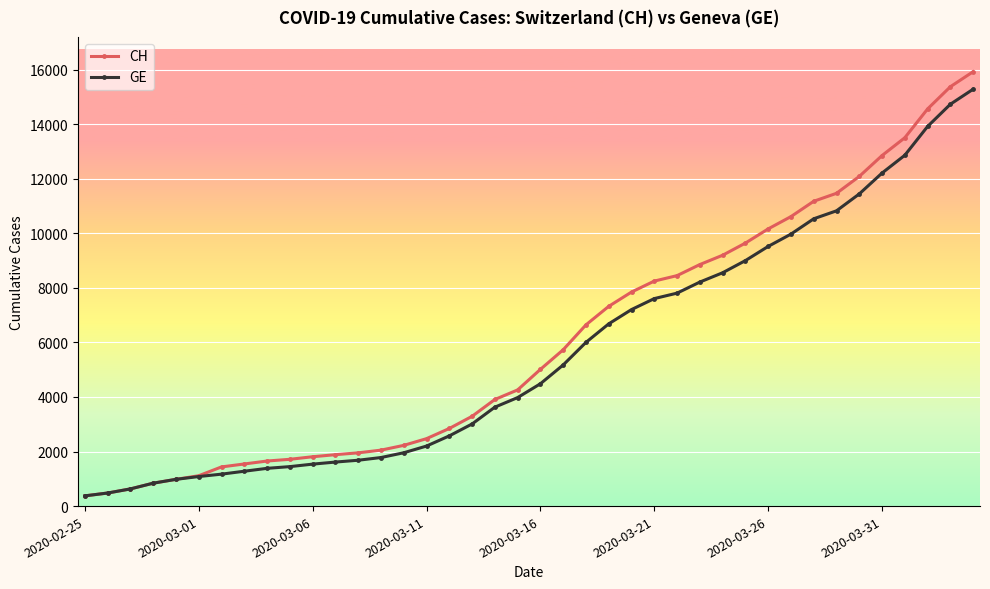

What is the value of the GE point at the 27th from the left?

7807